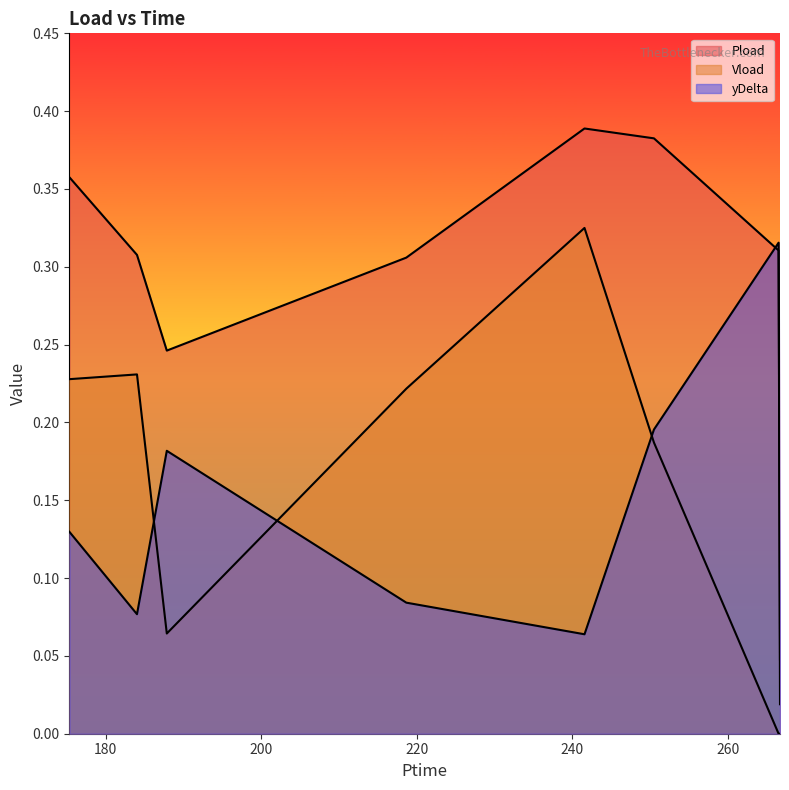

What are all the series names shown in the legend?

Pload, Vload, yDelta